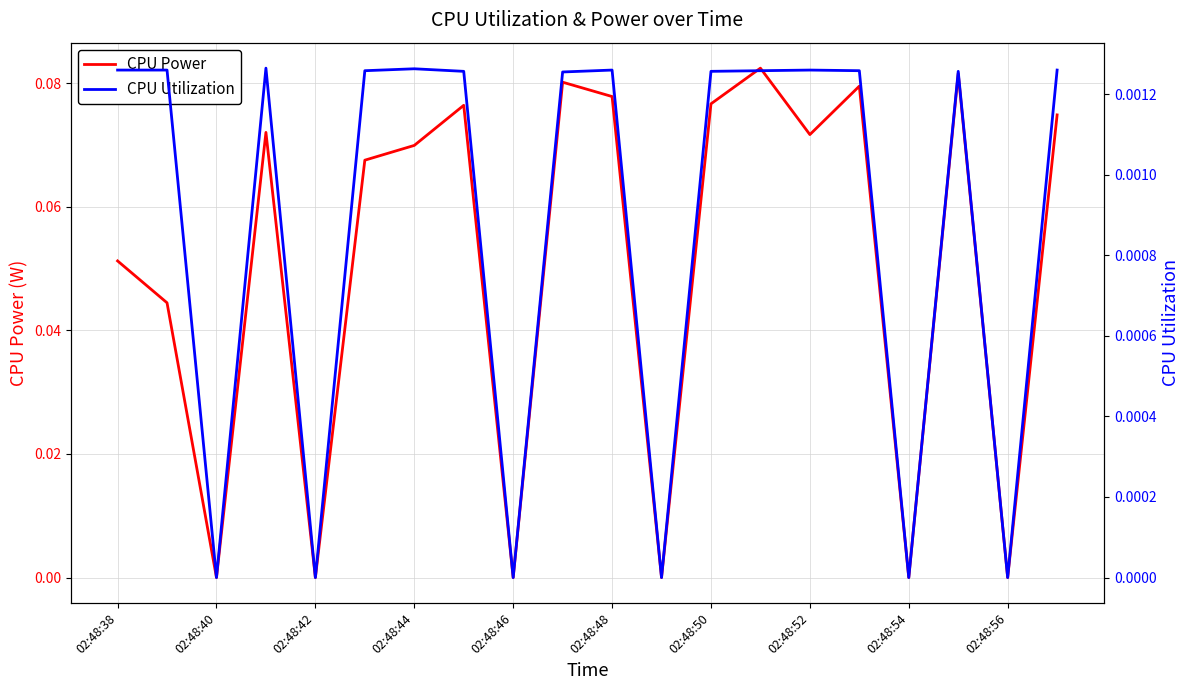

What is the difference between the maximum and minimum values in the CPU Power series?

0.1